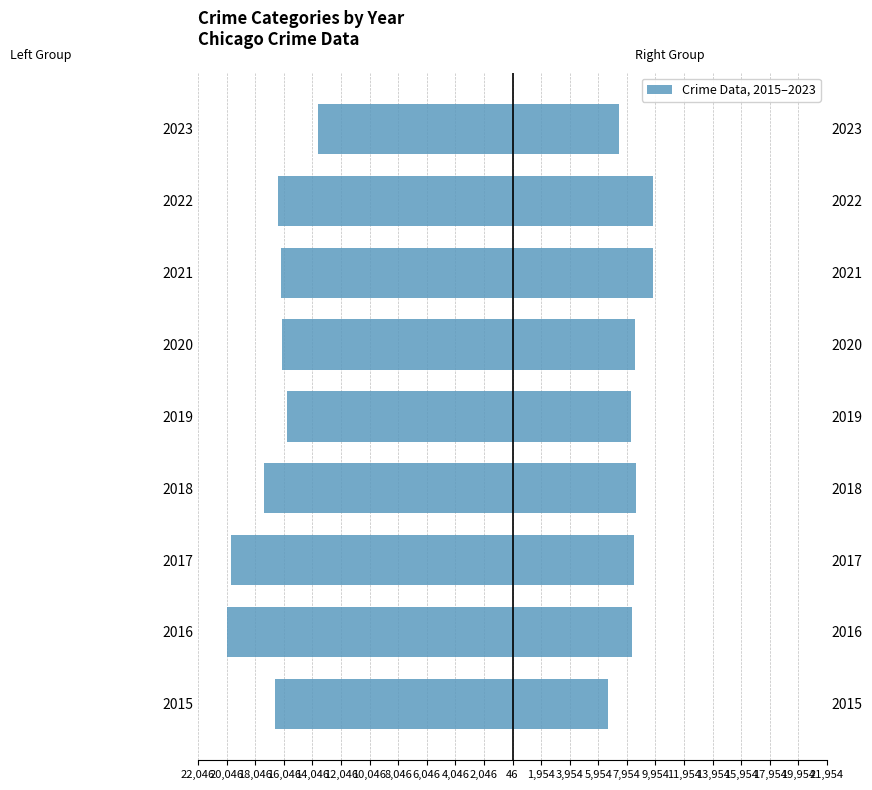

Reading left to right, list all the values displayed in this chart.

Aggravated Battery + Robbery: -16656	-20046	-19725	-17415	-15852	-16175	-16265	-16457	-13632
Aggravated Assault + CSA + Homicide: 6659	8333	8427	8597	8238	8521	9749	9774	7382